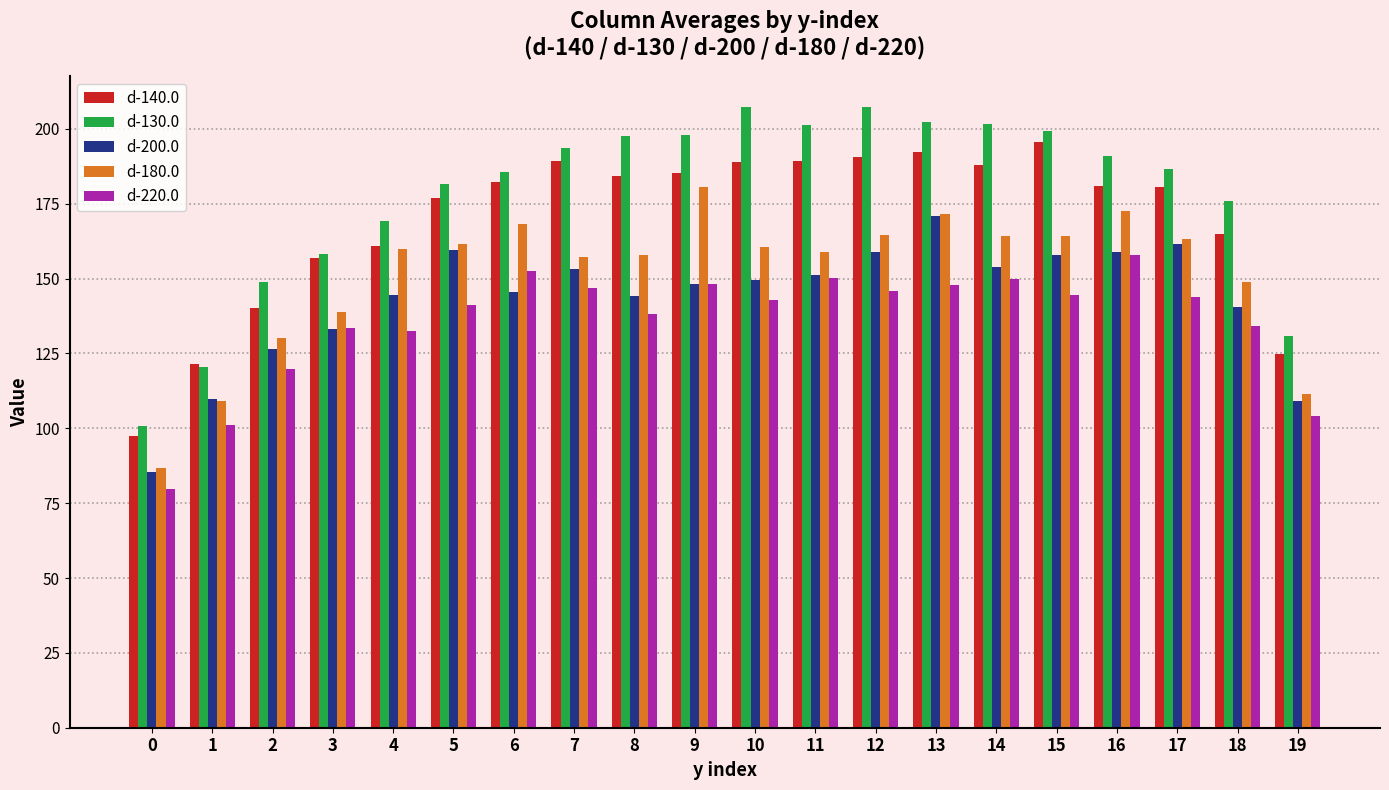

What is the approximate value of d-140.0 at 10?

189.1